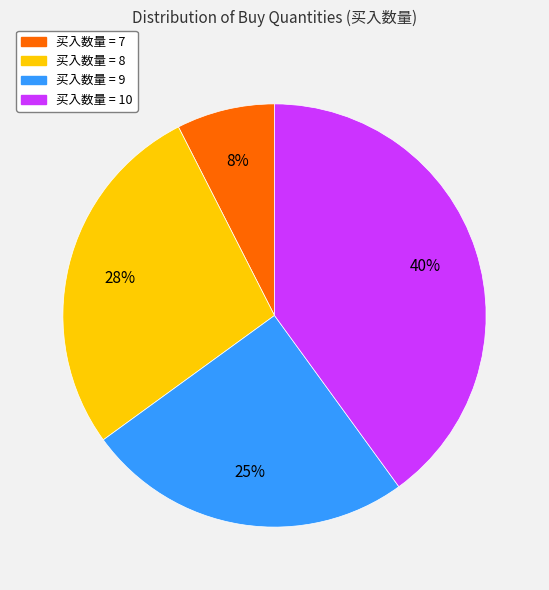

Does any single category account for the majority?

No